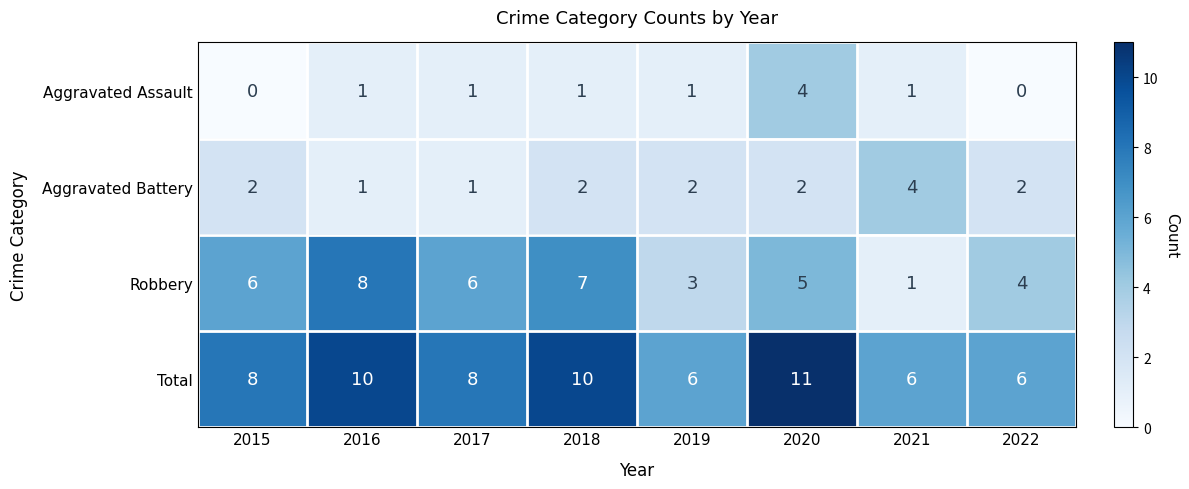

What is the difference between the highest and lowest values at 2017?

7